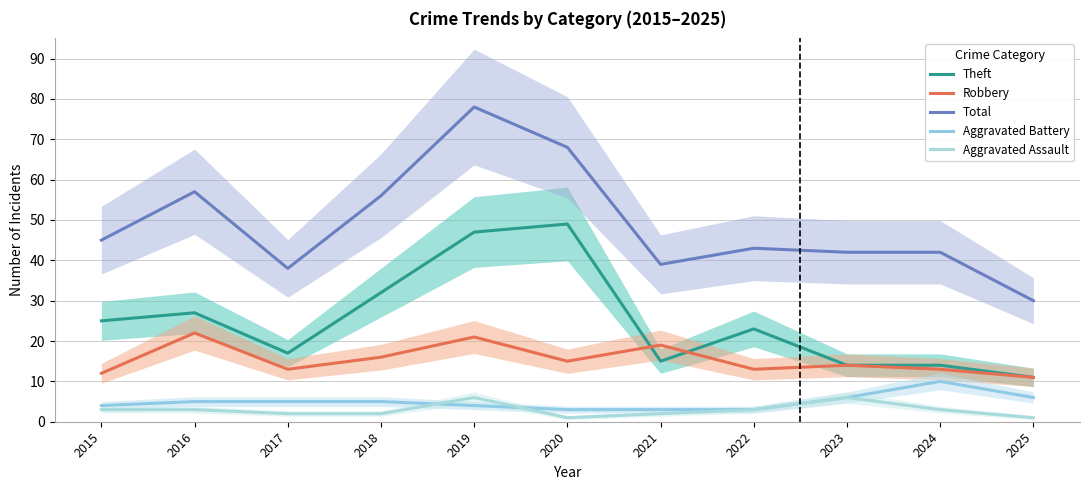

Reading left to right, what are all the values shown in this chart?

Theft: 2015=25	2016=27	2017=17	2018=32	2019=47	2020=49	2021=15	2022=23	2023=14	2024=14	2025=11
Robbery: 2015=12	2016=22	2017=13	2018=16	2019=21	2020=15	2021=19	2022=13	2023=14	2024=13	2025=11
Total: 2015=45	2016=57	2017=38	2018=56	2019=78	2020=68	2021=39	2022=43	2023=42	2024=42	2025=30
Aggravated Battery: 2015=4	2016=5	2017=5	2018=5	2019=4	2020=3	2021=3	2022=3	2023=6	2024=10	2025=6
Aggravated Assault: 2015=3	2016=3	2017=2	2018=2	2019=6	2020=1	2021=2	2022=3	2023=6	2024=3	2025=1